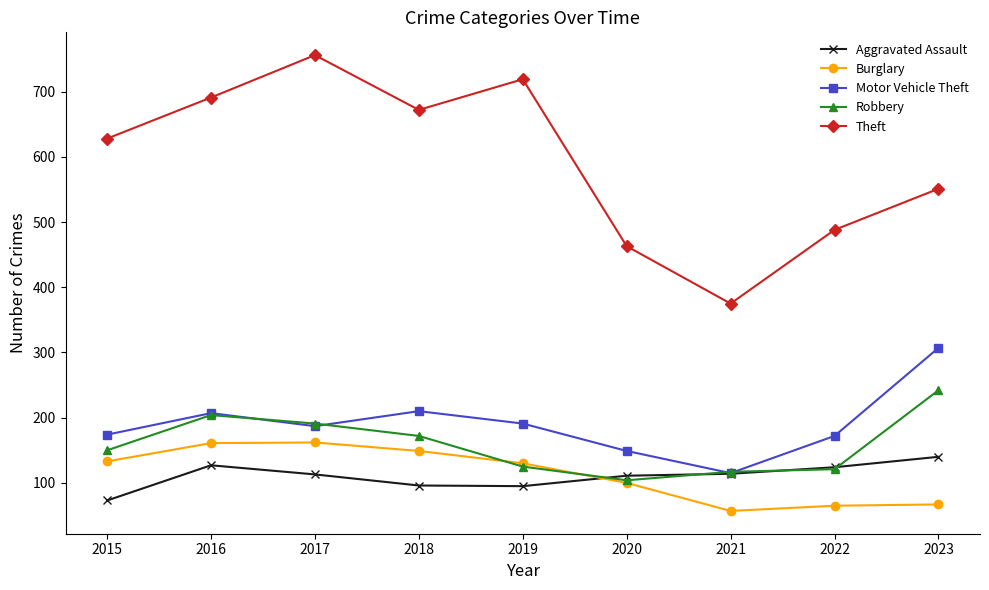

What is the total value across all series at 2018?

1299